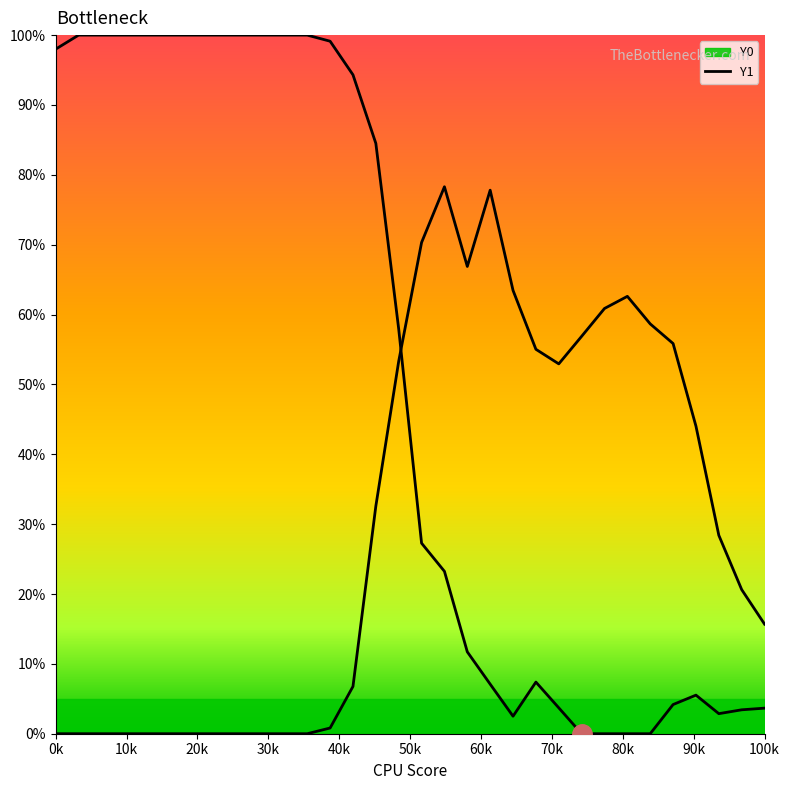

What is the value of the Y1 point at the 14th from the left?

6.8